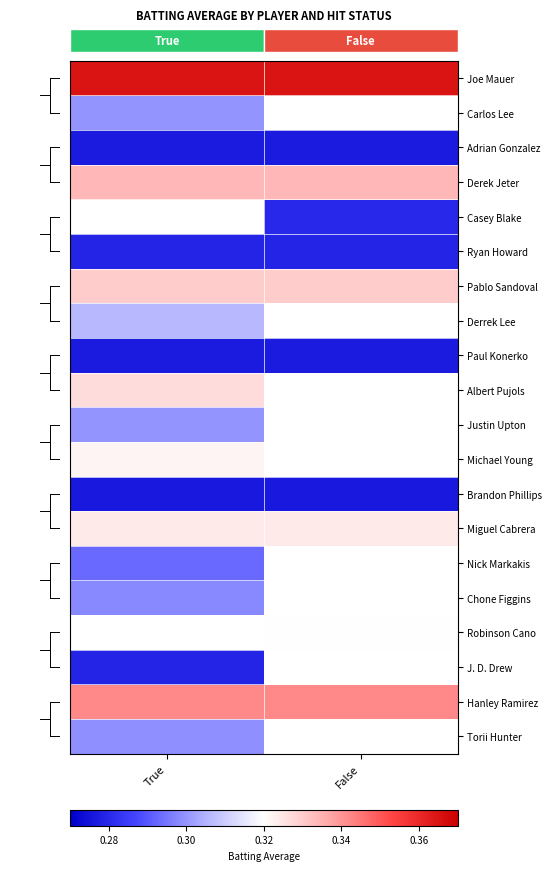

The Robinson Cano series shows 0.2 at False. True or false?

False